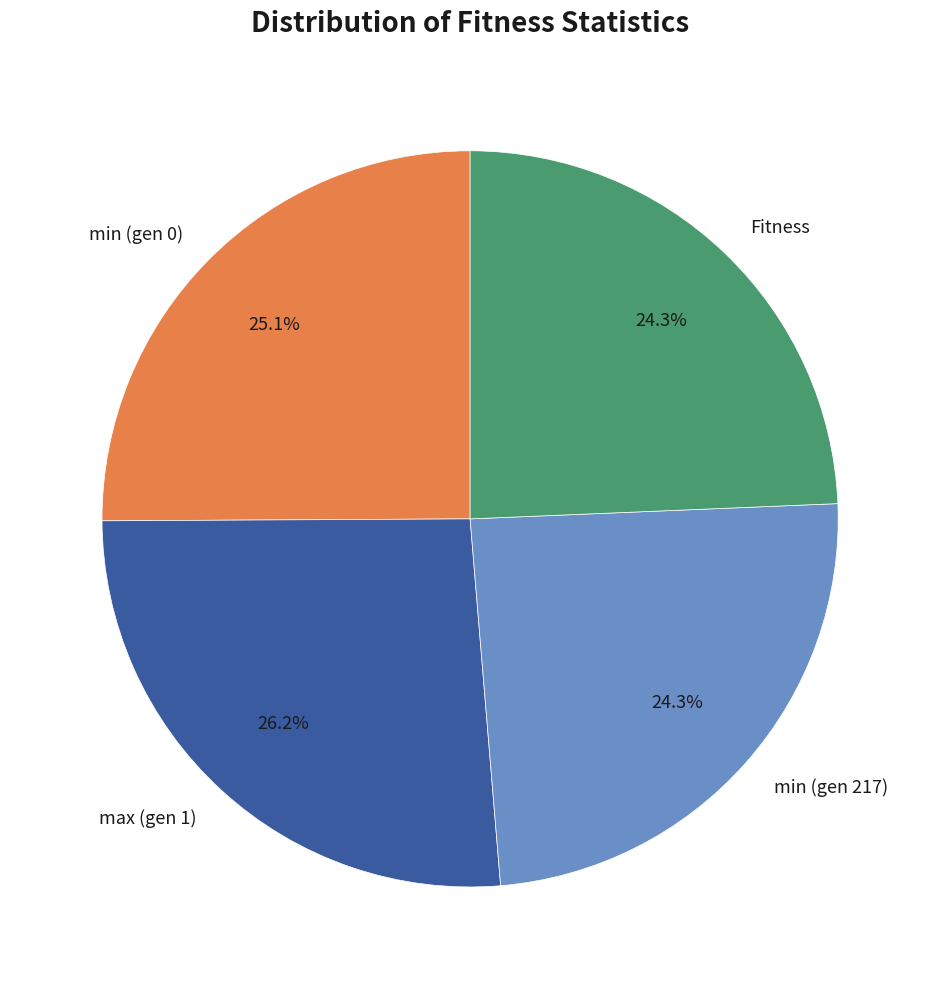

What is the total percentage of Fitness and min (gen 0)?

49.4%